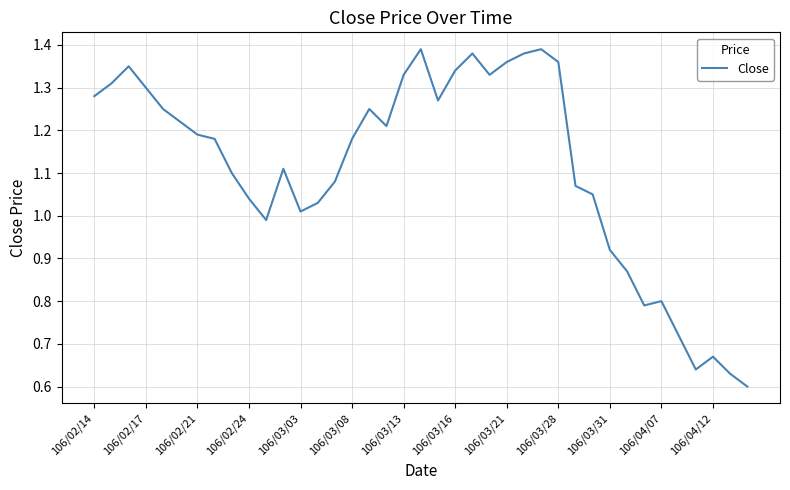

What is the change in value from 106/02/24 to 106/03/16?

+0.3